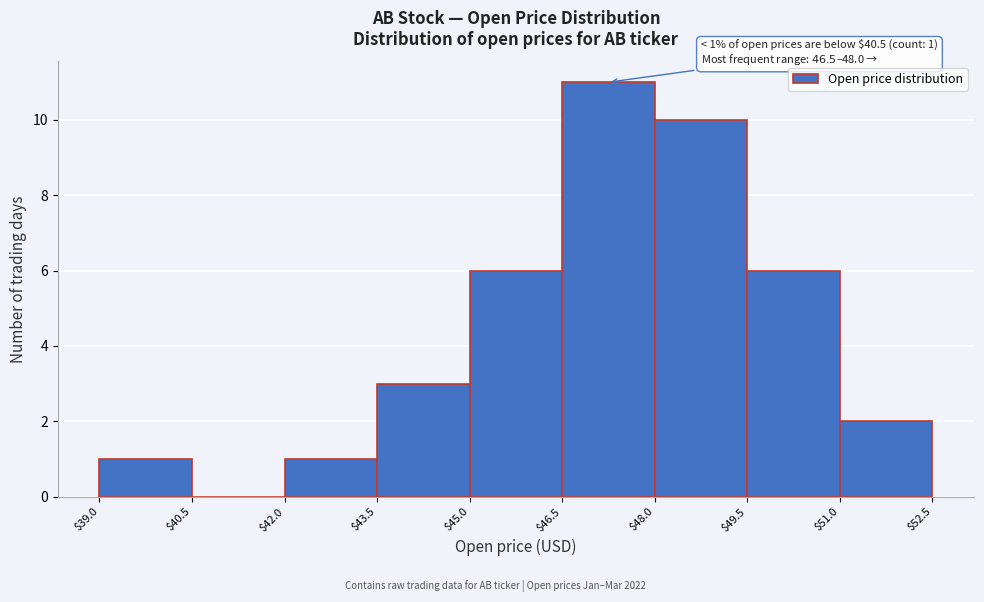

Which range on the x-axis has the tallest bar?

$46.5 to $48.0